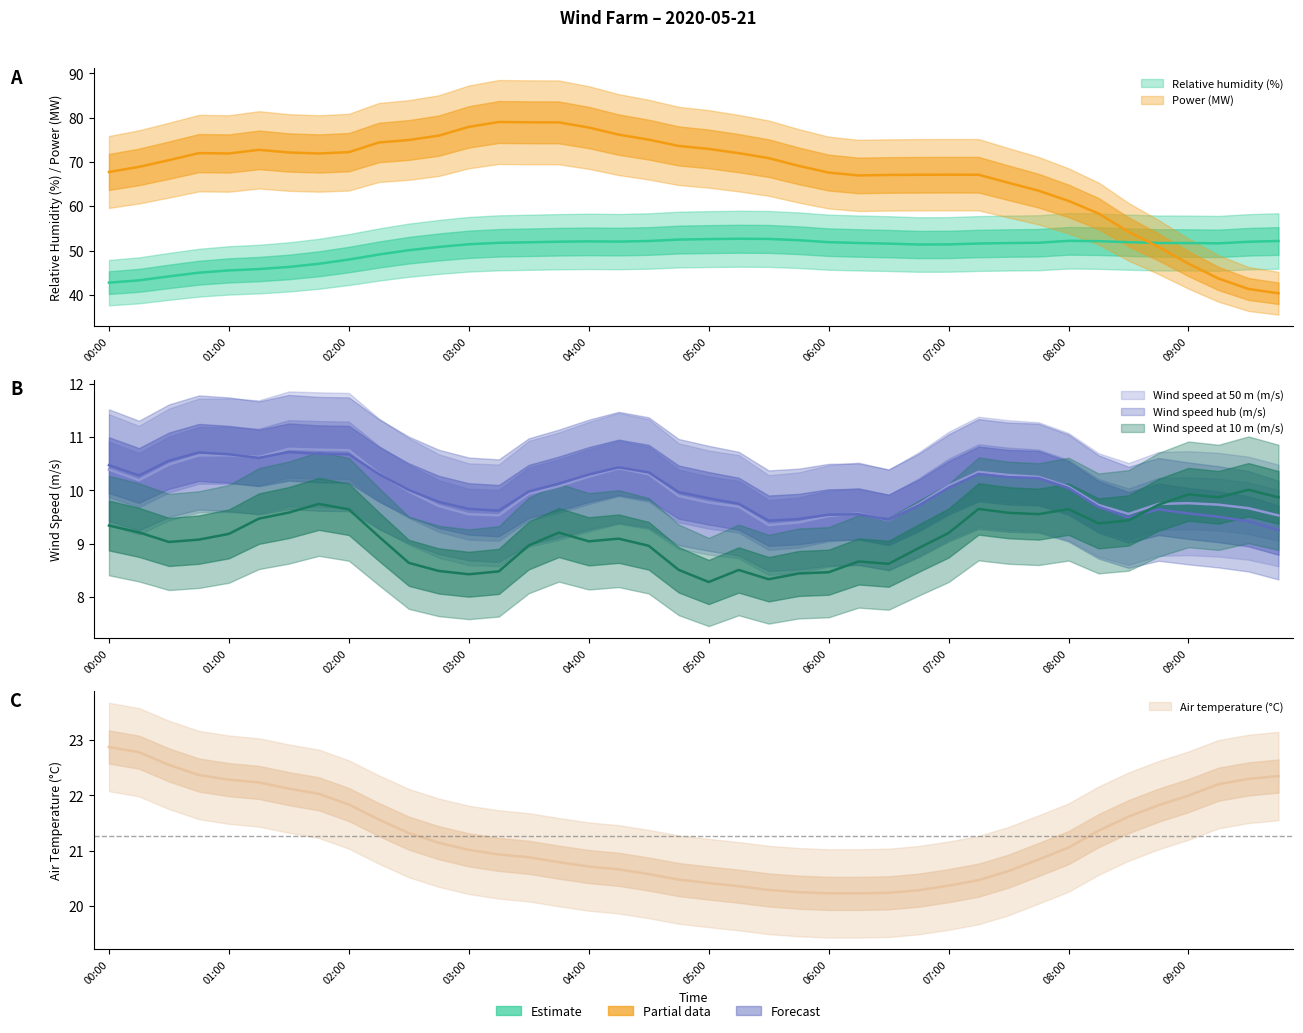

Where is Air temperature (C) nearest to the value 21?

03:00